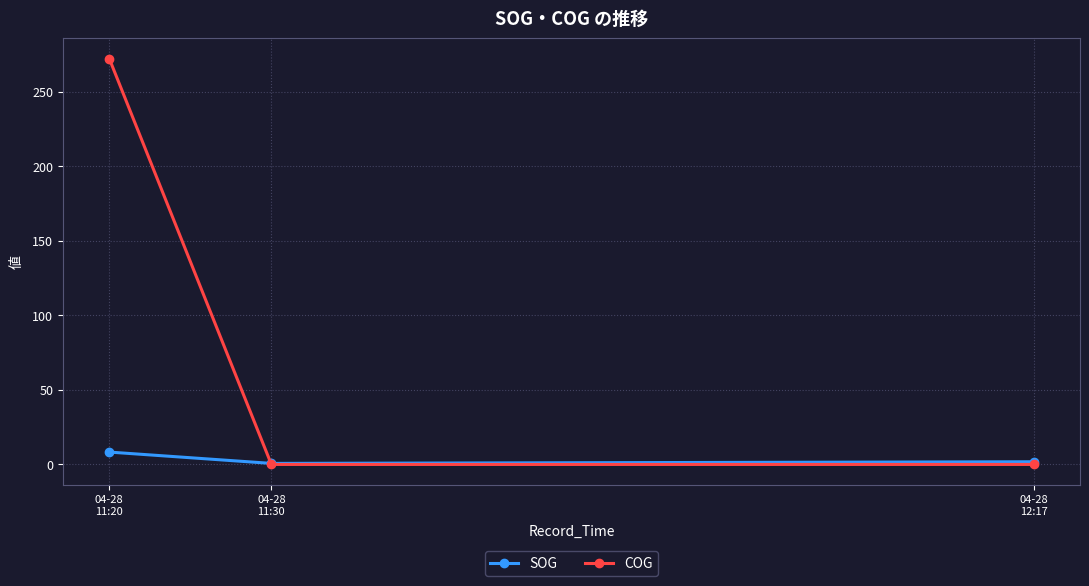

Is the value of COG at 04-28
11:20 greater than the value of SOG at 04-28
12:17?

Yes